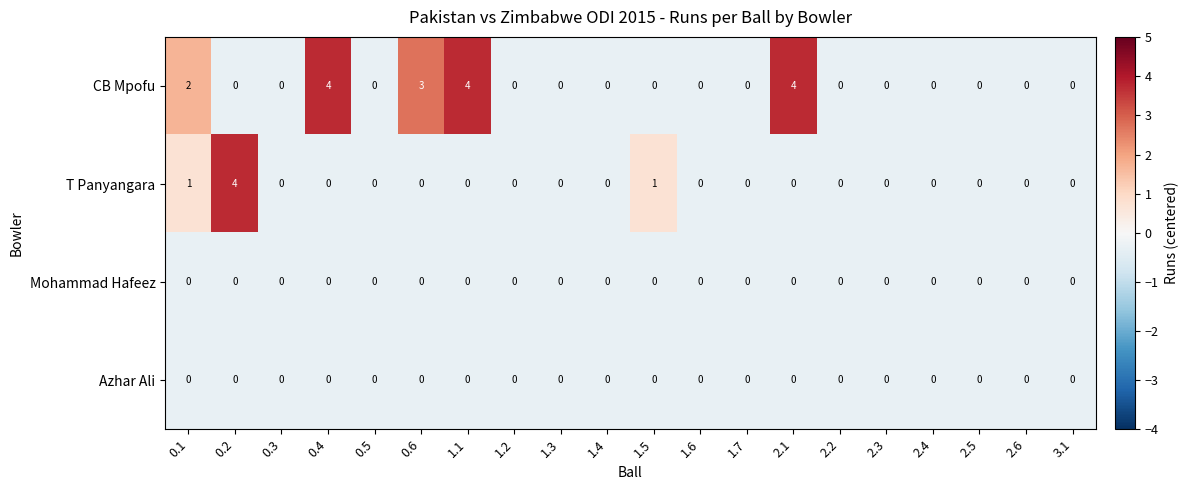

What is the total value across all series at 1.1?

4